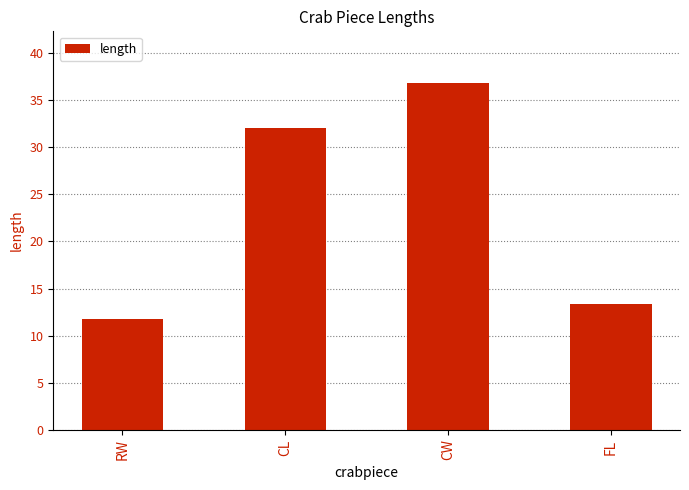

What is the difference between the values at RW and CL?

20.3